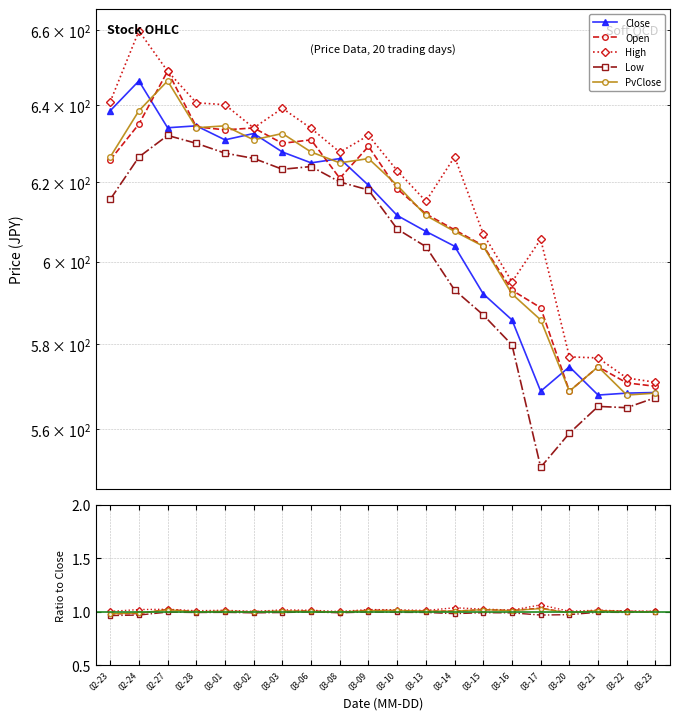

Is it true that Close equals 626.0 at 03-08?

True